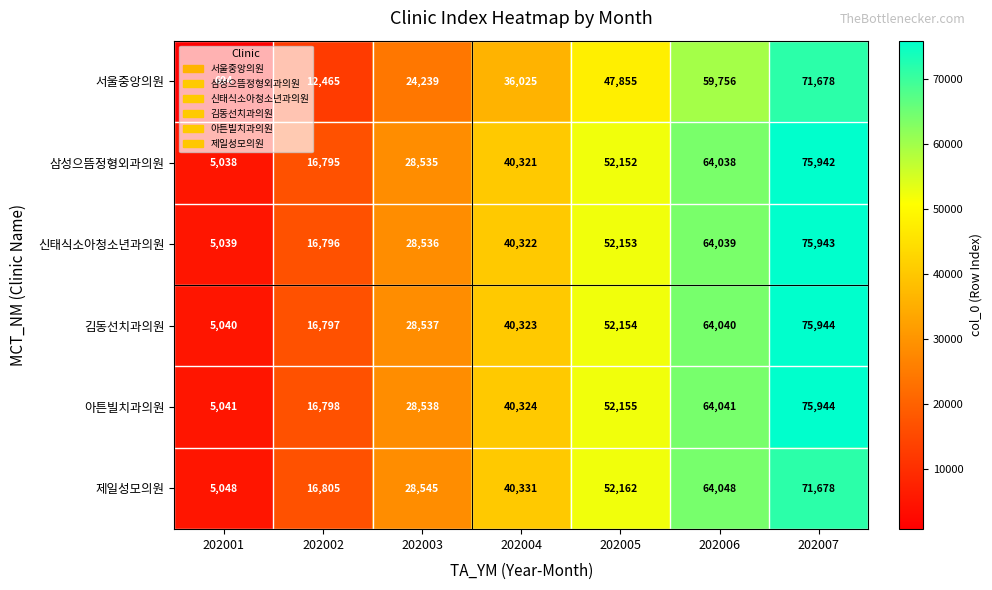

What is the total value across all series at 202001?

25900